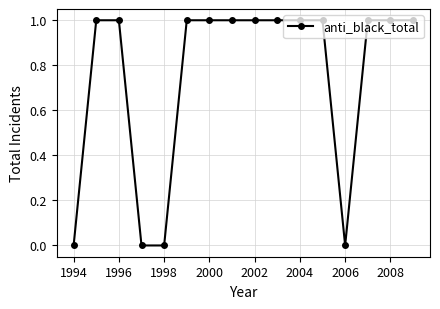

Is this an area chart (filled region under the line)?

No